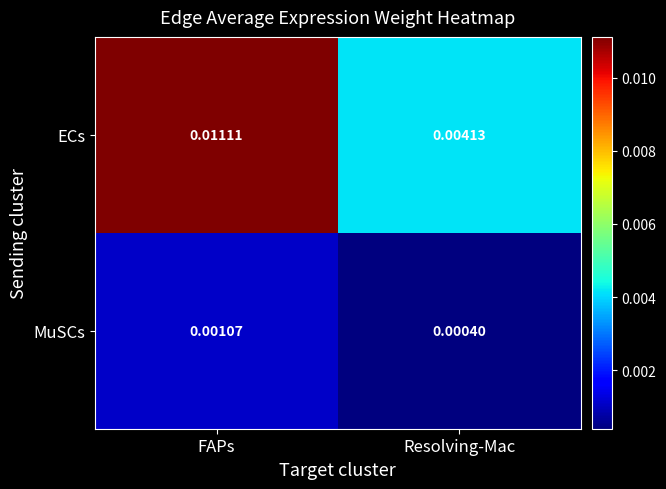

Rank the series at Resolving-Mac from highest to lowest value.

ECs, MuSCs